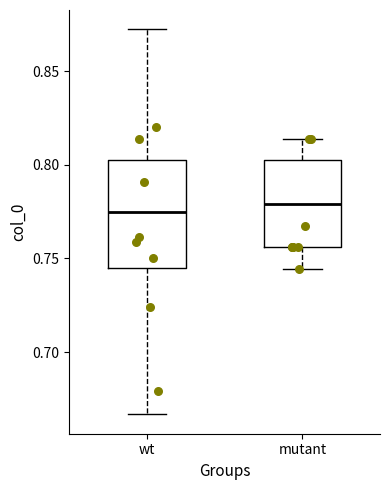

Where is the upper edge of the box for mutant on the y-axis? The values are not printed on the chart, so give them approximately, as read against the axis.

0.800